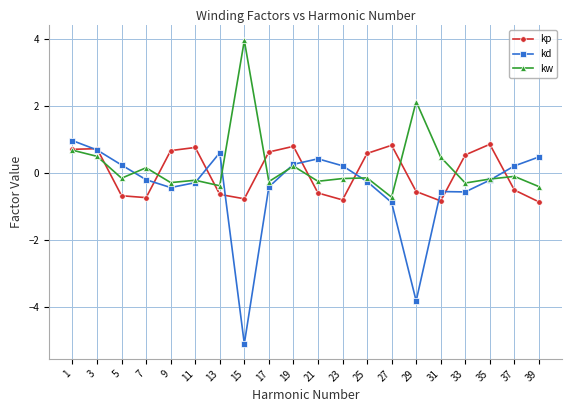

Is the value of kw at 5 greater than the value of kd at 37?

No